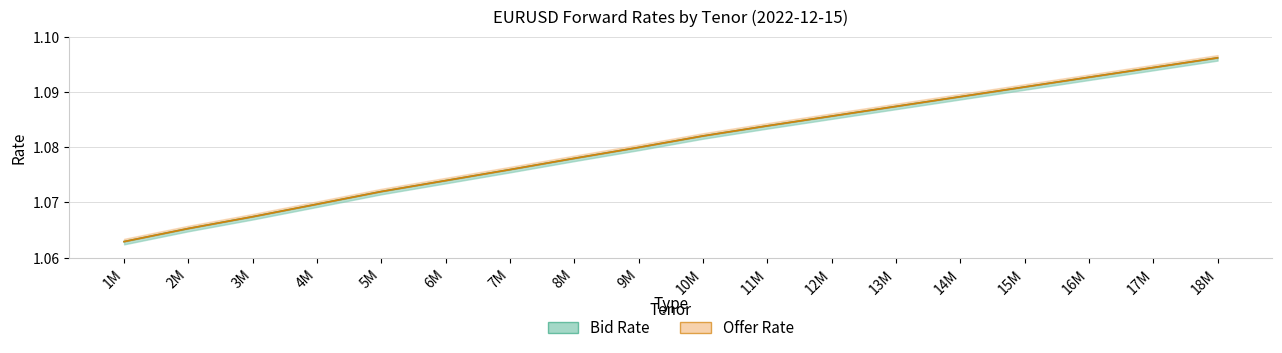

True or false: Offer Rate has more than 0 interior local peaks.

False